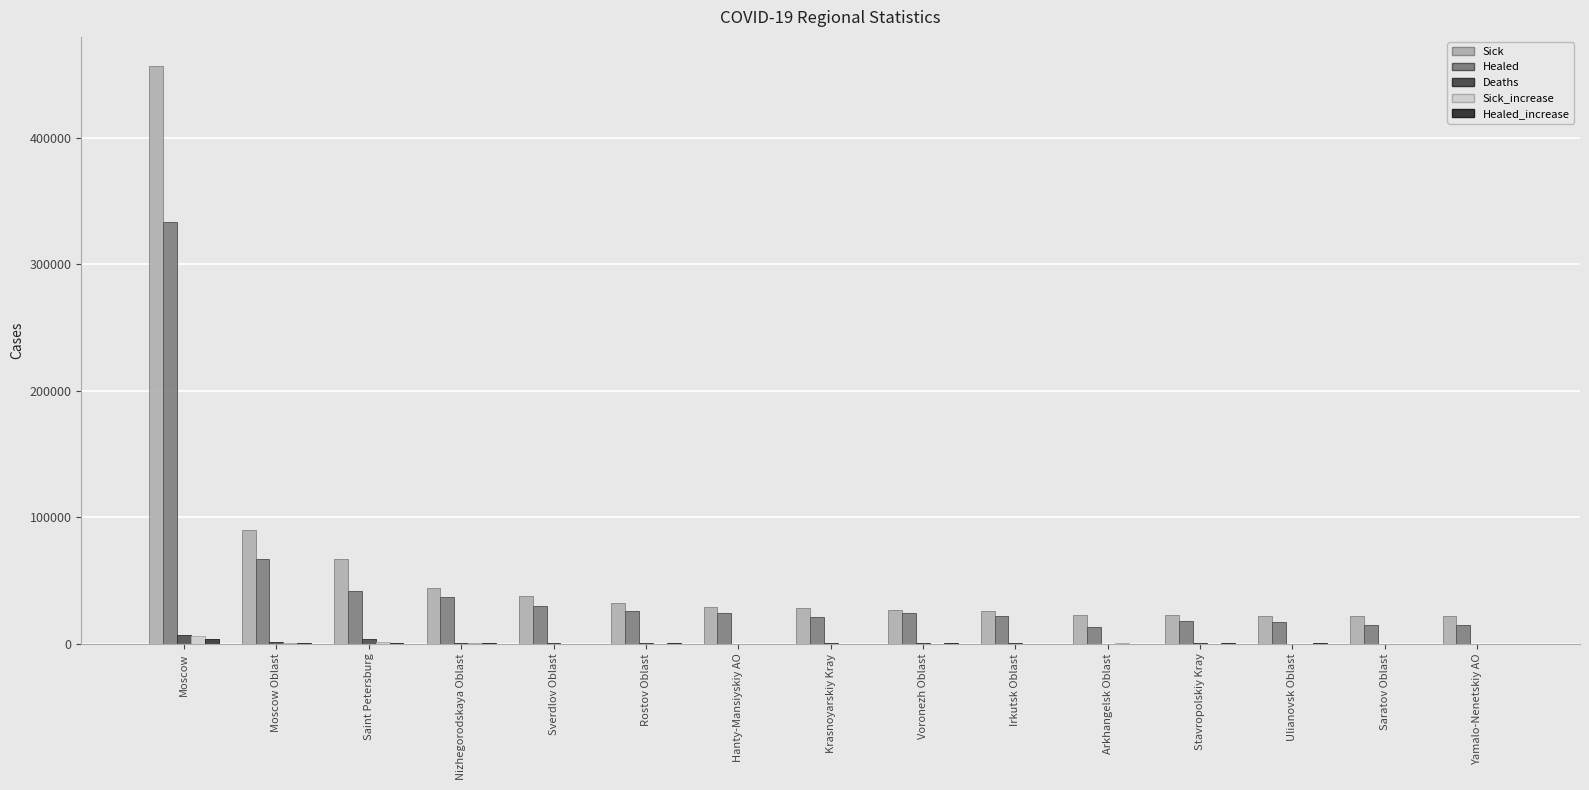

What is the sum of all Sick values?

949873